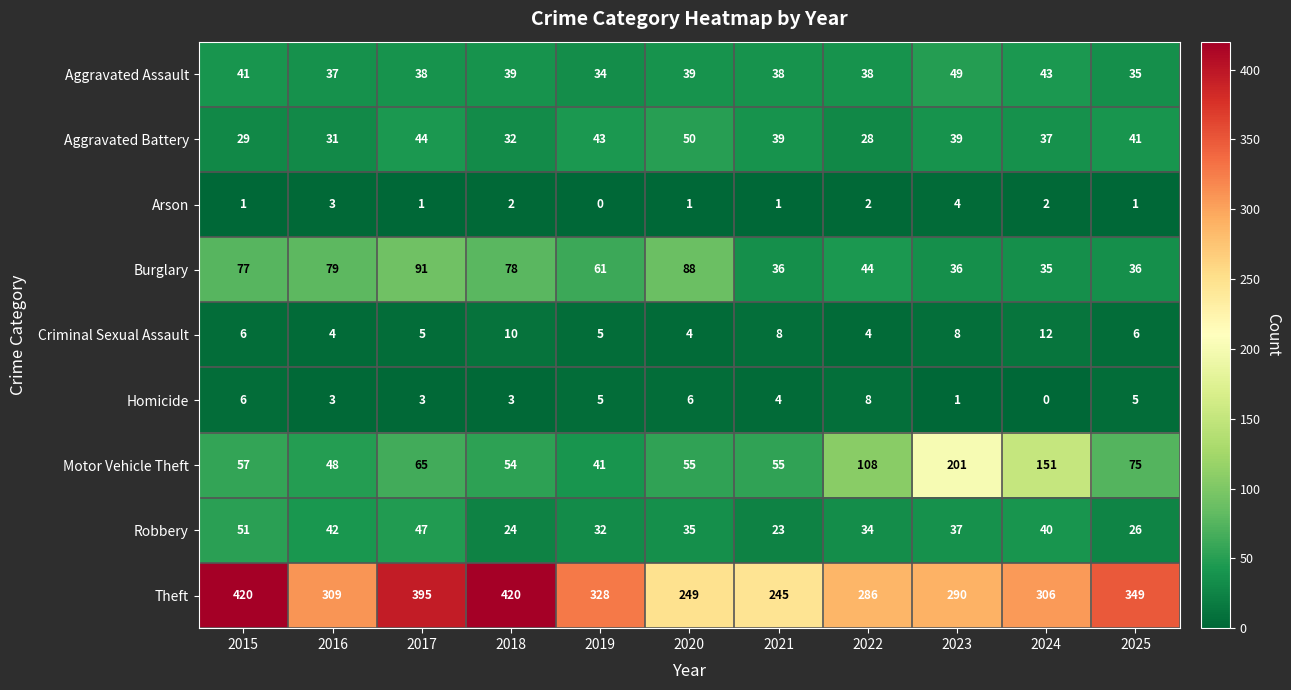

Which series has the largest range (max minus min)?

Theft